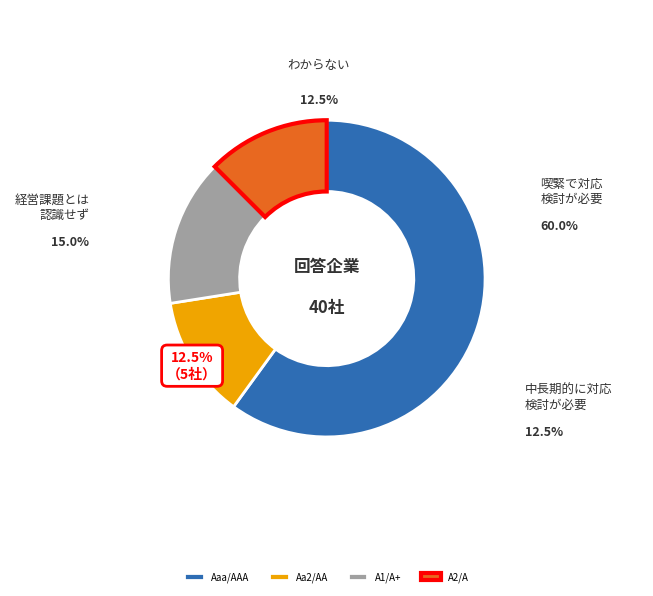

To the nearest percent, what is the difference between the Aaa/AAA and A2/A slice percentages?

48%